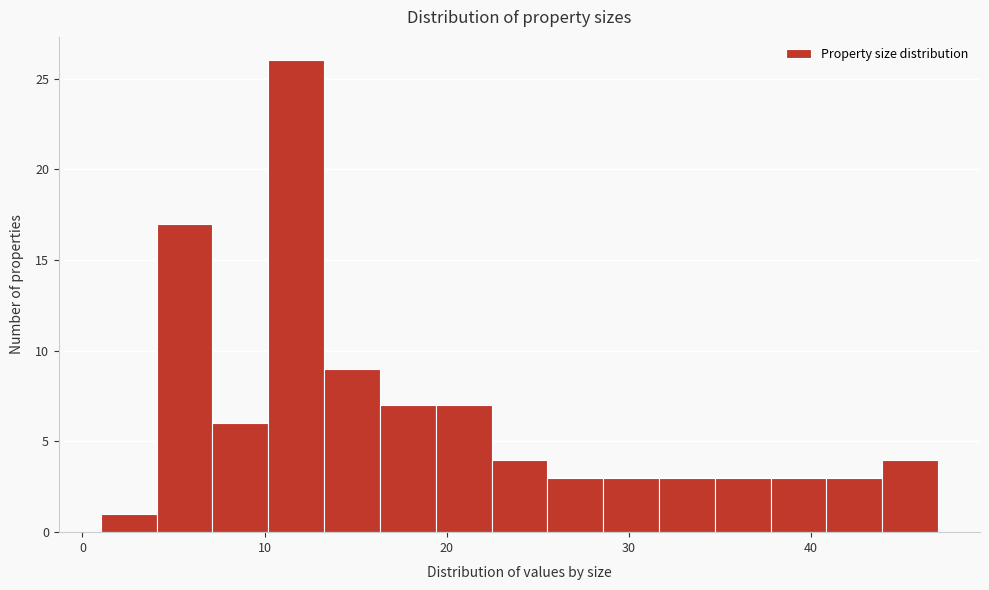

Read against the x-axis, roughly where is the centre of the tallest bar?

12